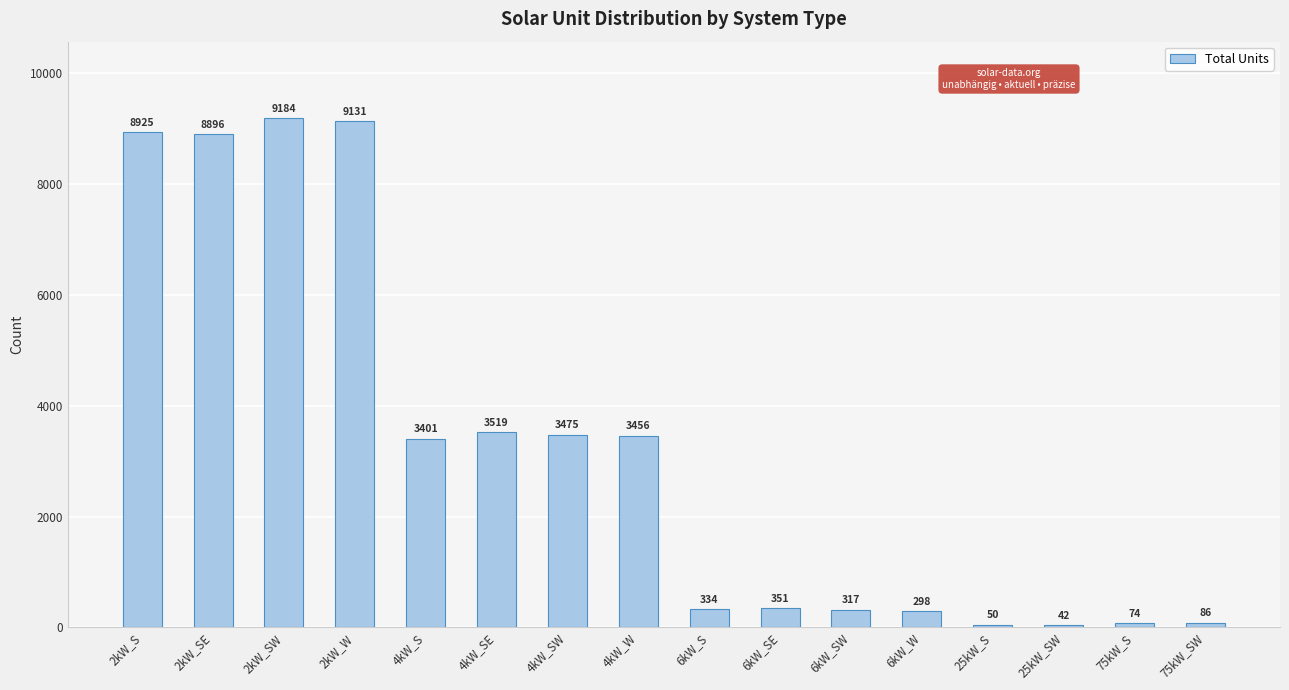

Between 6kW_SE and 75kW_S, which is larger?

6kW_SE